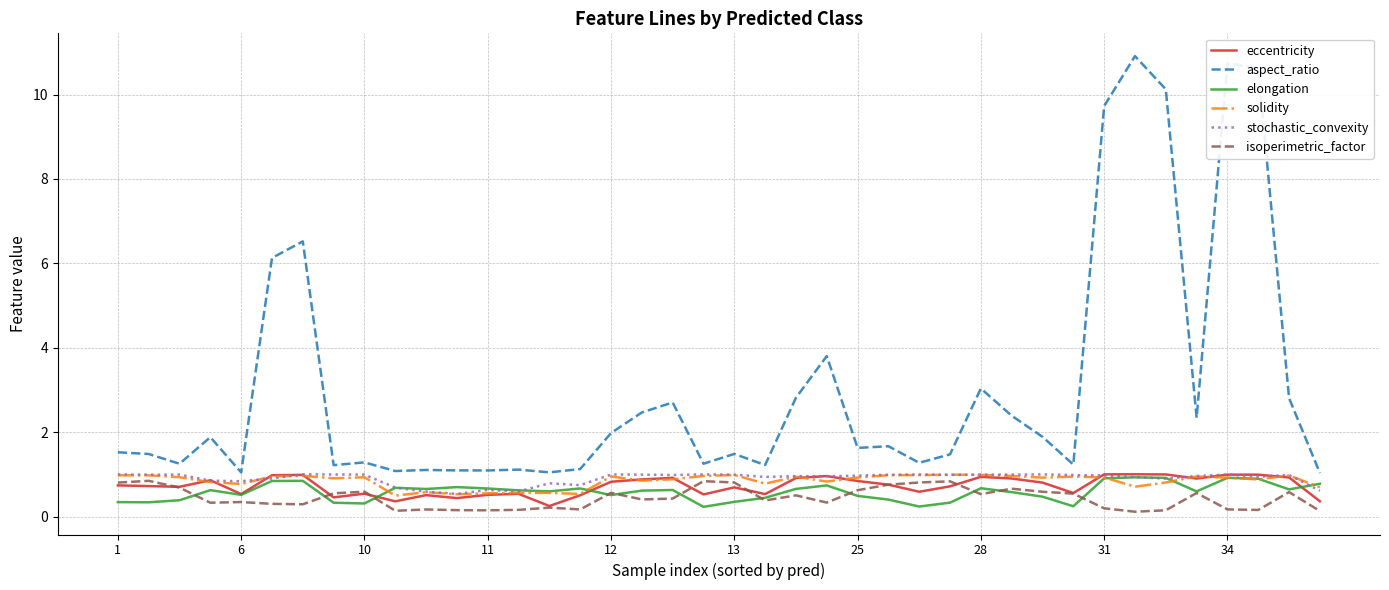

Which series has the largest total across all categories?

aspect_ratio